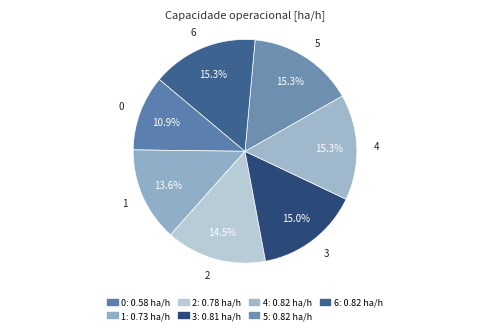

To the nearest percent, what portion does 1 represent?

14%